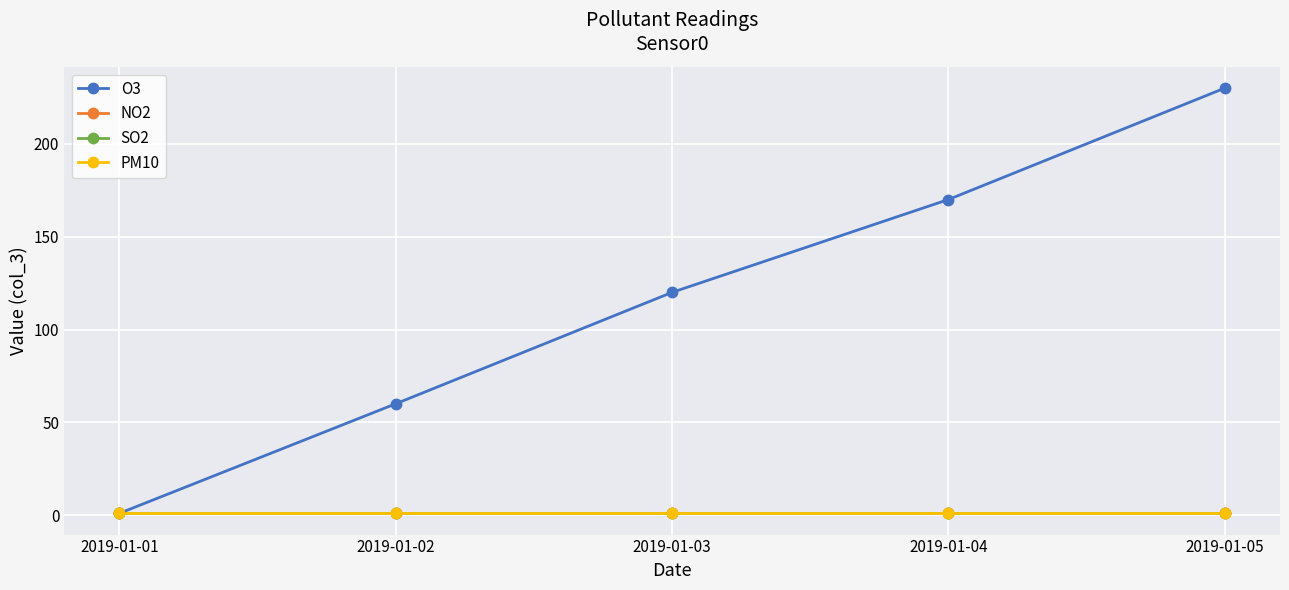

True or false: NO2 and O3 cross at least once.

False